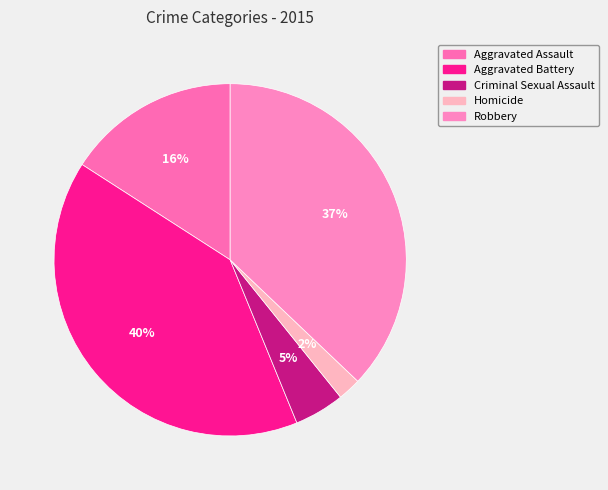

Rank the categories by value from lowest to highest.

Homicide, Criminal Sexual Assault, Aggravated Assault, Robbery, Aggravated Battery